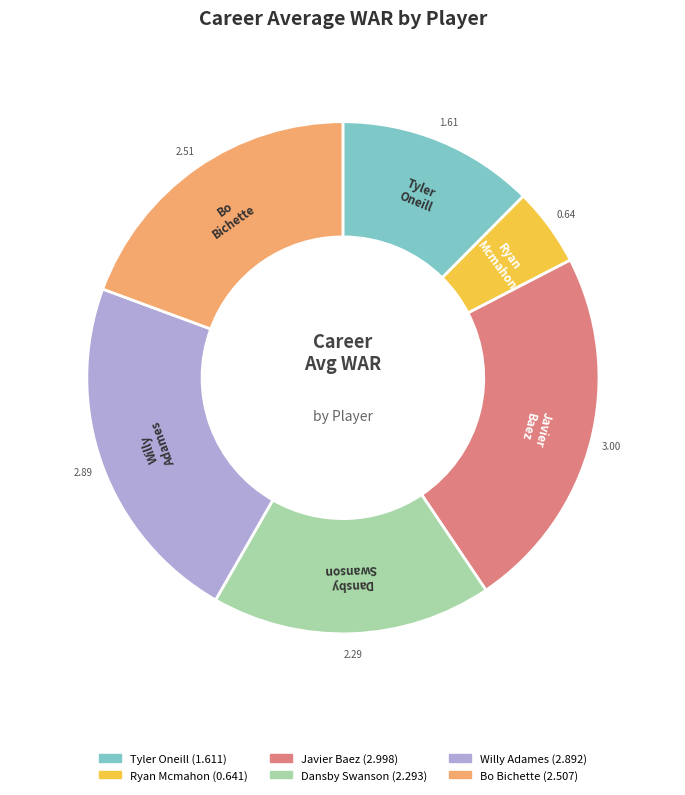

Does any single category account for the majority?

No